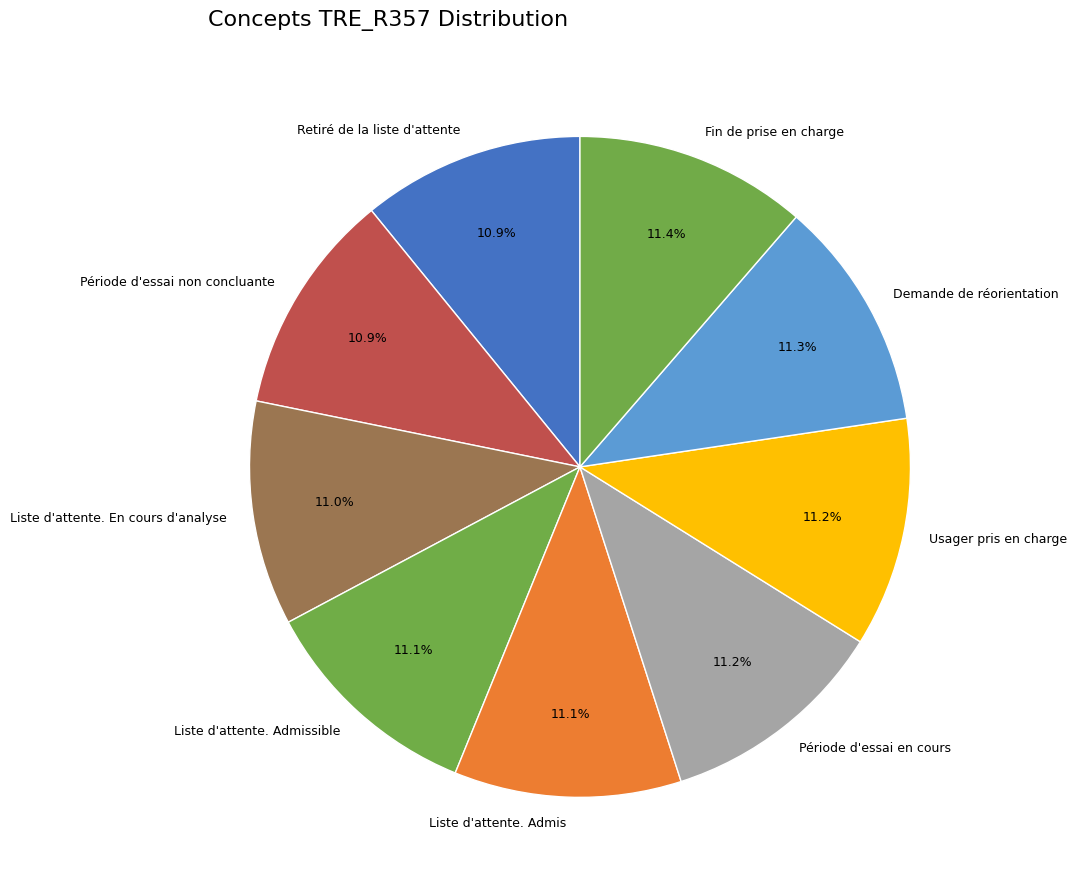

To the nearest percent, what percentage of the pie is Retiré de la liste d'attente?

11%